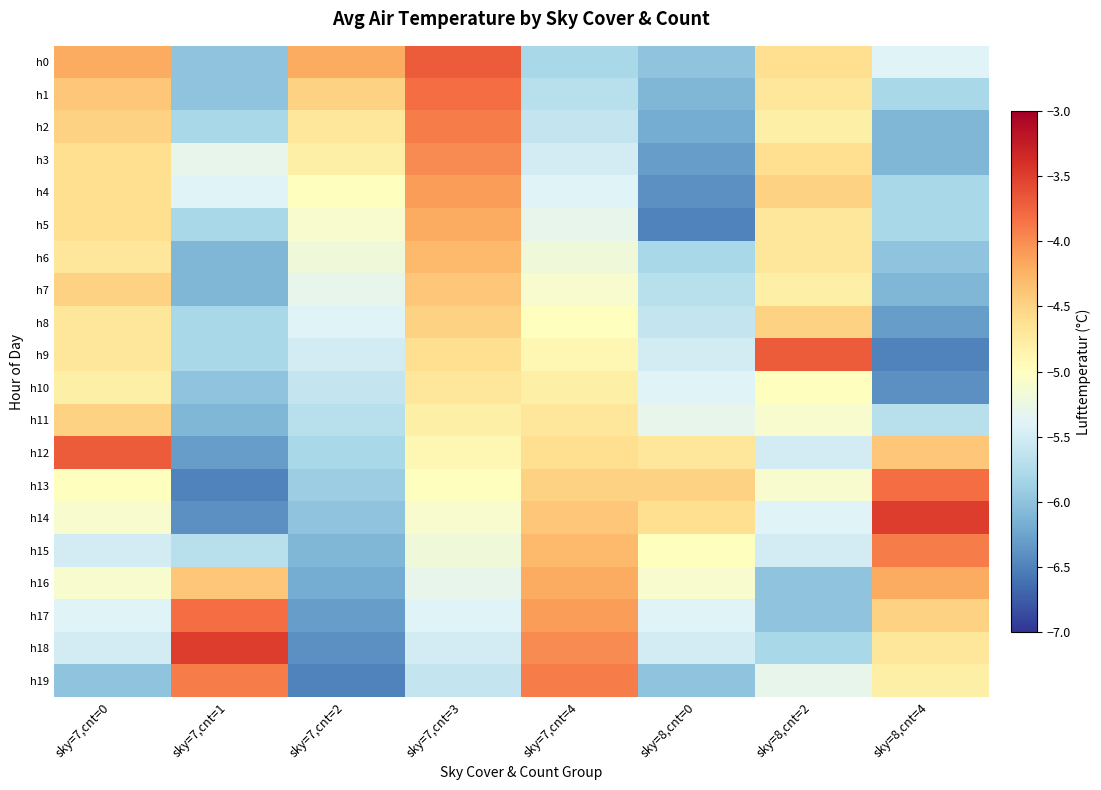

At which category does the chart reach its peak across all series?

sky=8,cnt=4